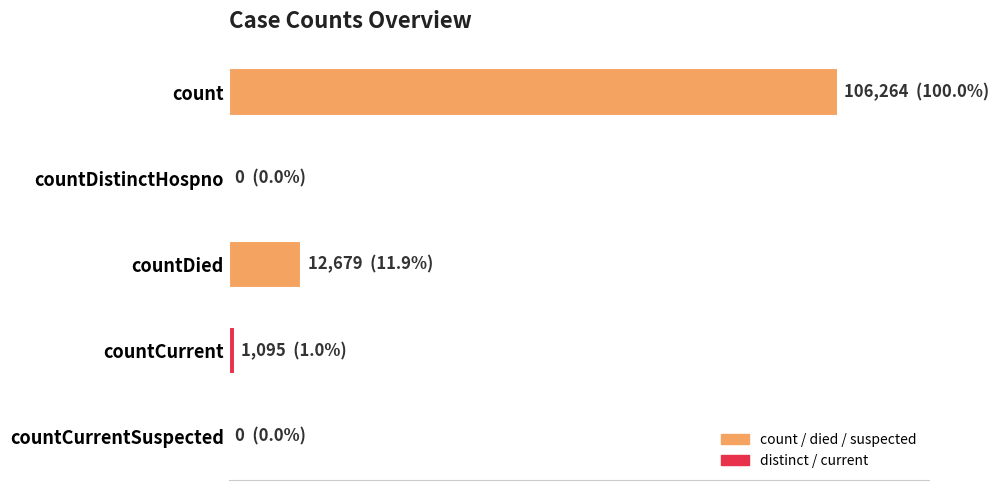

Are the bars horizontal?

Yes